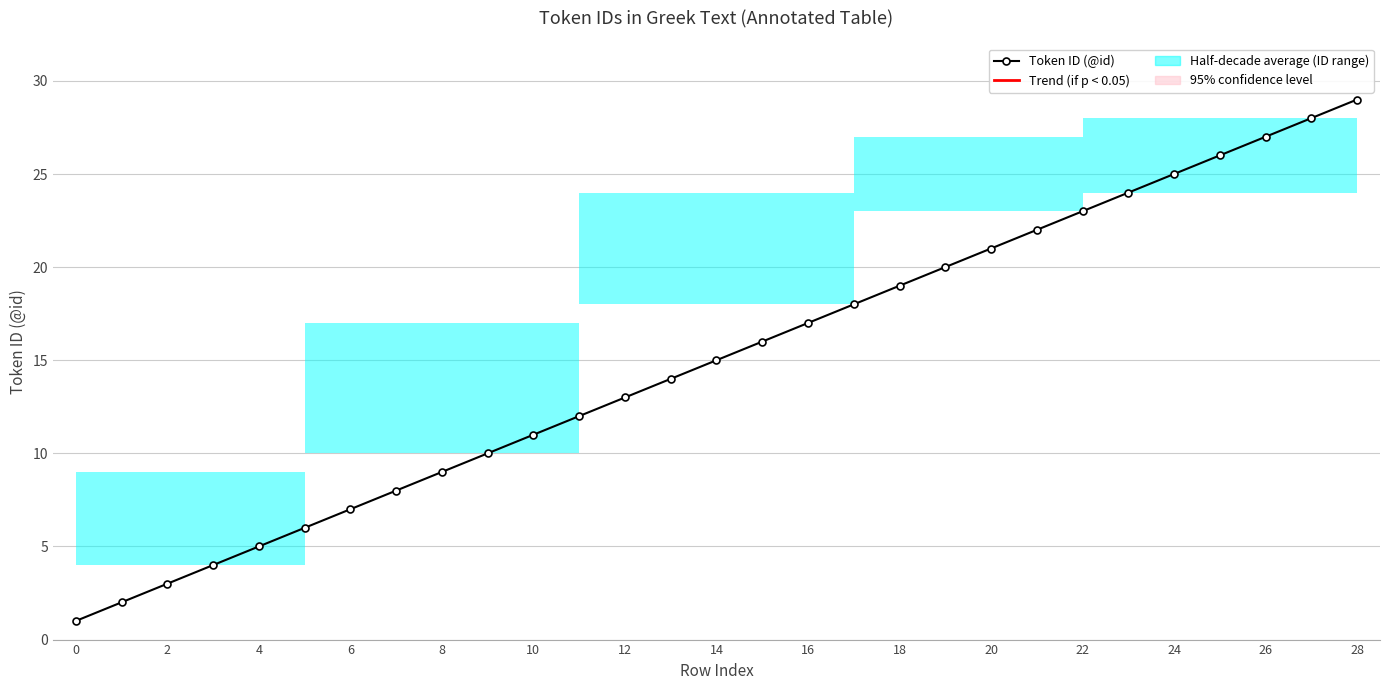

True or false: the data has more than 1 interior local peaks.

False